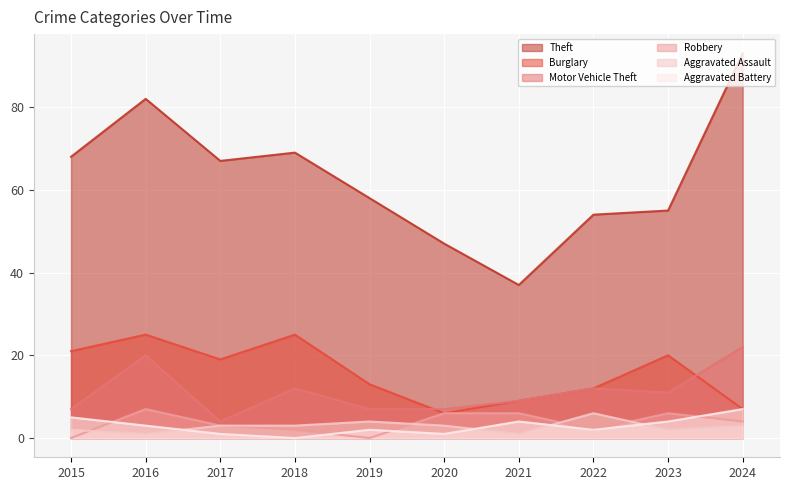

What are all the series names shown in the legend?

Theft, Burglary, Motor Vehicle Theft, Robbery, Aggravated Assault, Aggravated Battery